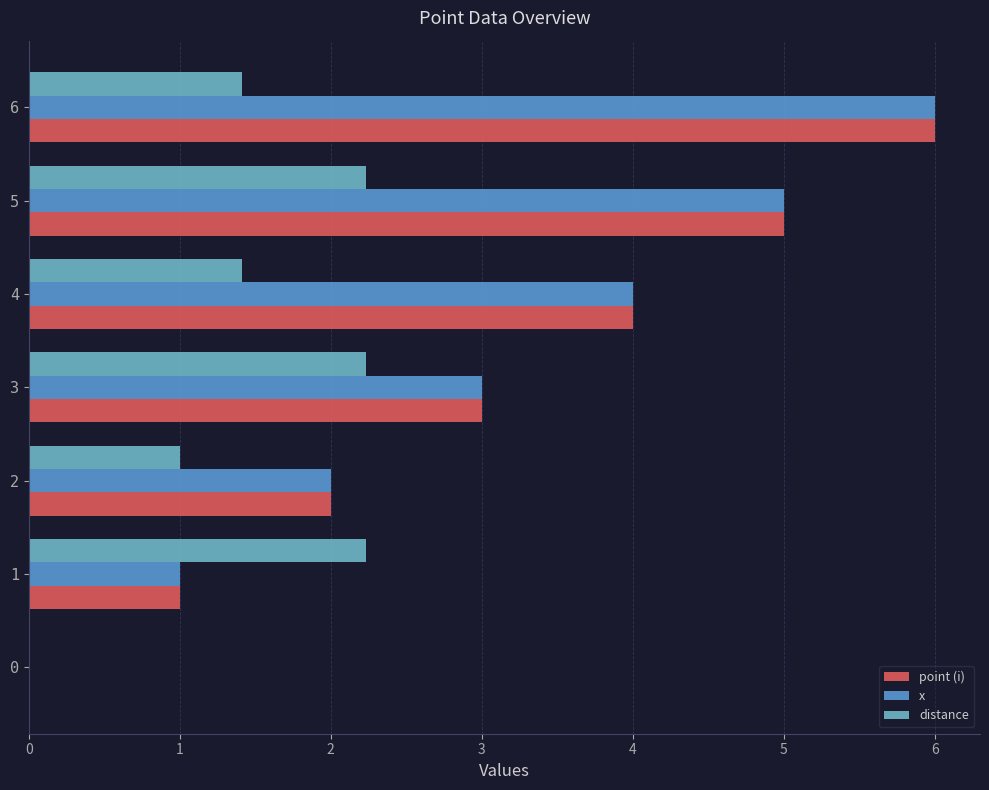

The value of x at 0 is 0.0. True or false?

True